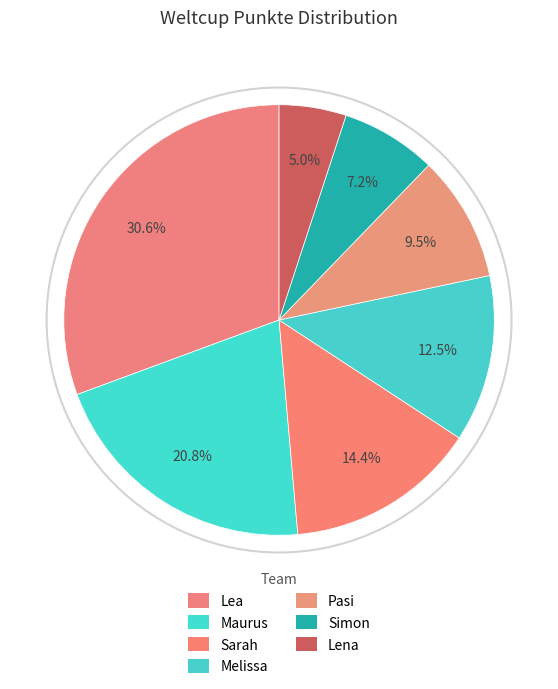

Which has a higher value, Lena or Lea?

Lea